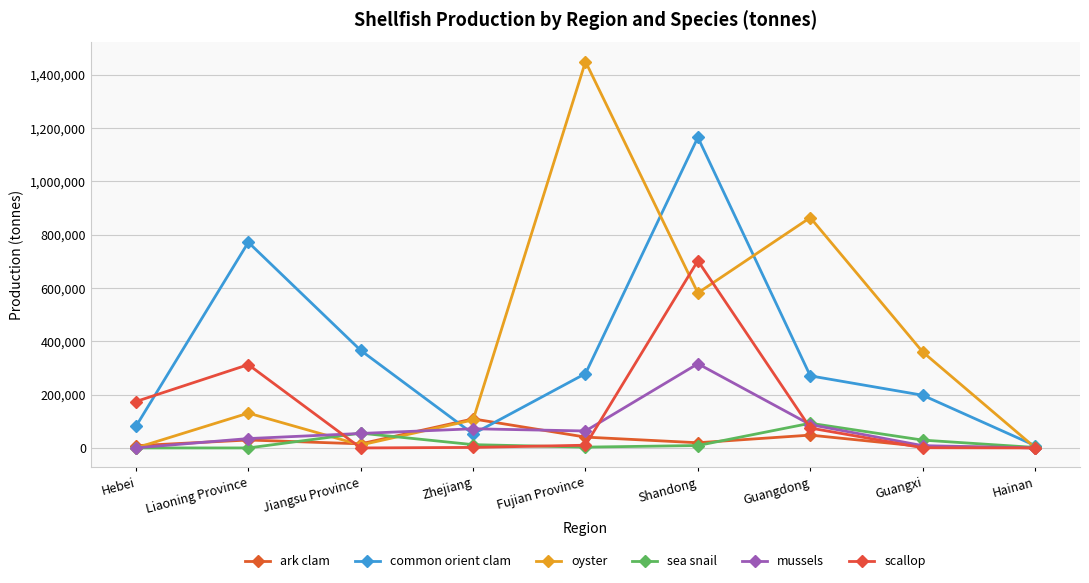

Which category has the highest value in the common orient clam series?

Shandong